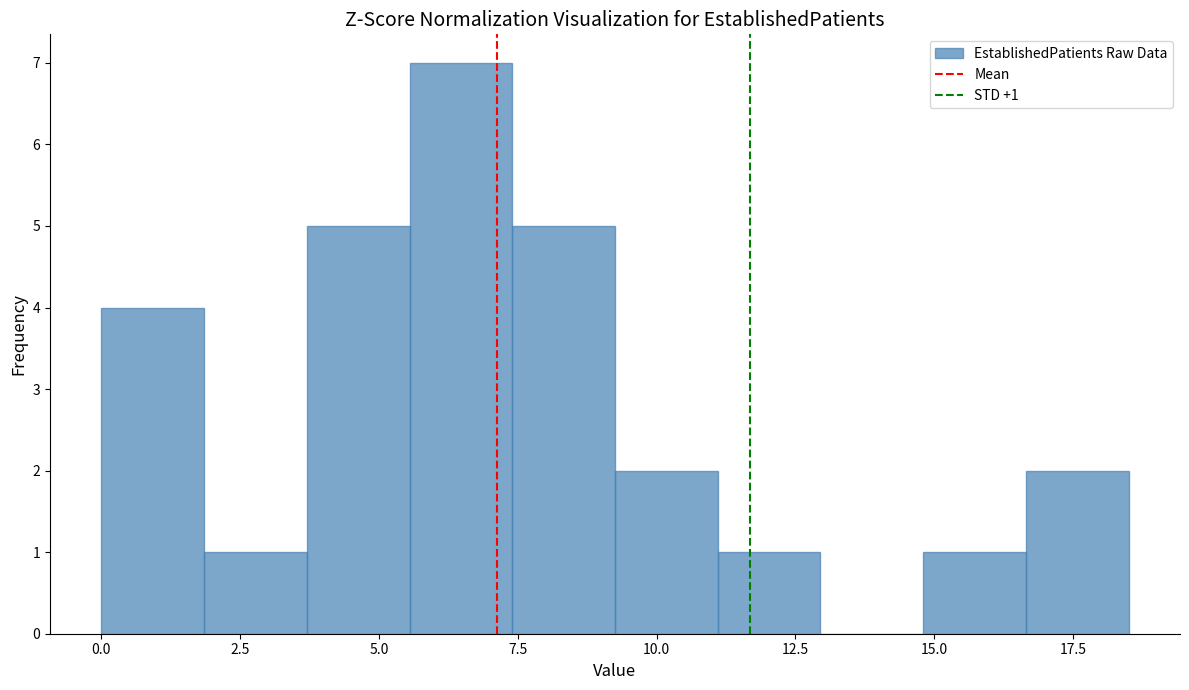

Around what value on the x-axis is the tallest bar? Give the approximate position of its centre, as read against the axis.

6.5